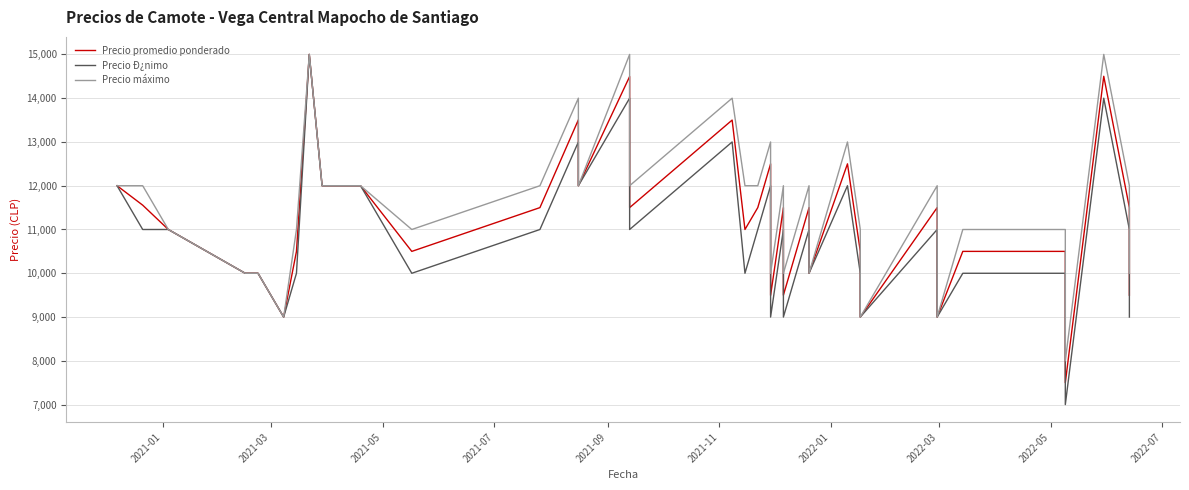

Rank the series by their maximum value, from lowest to highest.

Precio promedio ponderado, Precio Ð¿nimo, Precio máximo